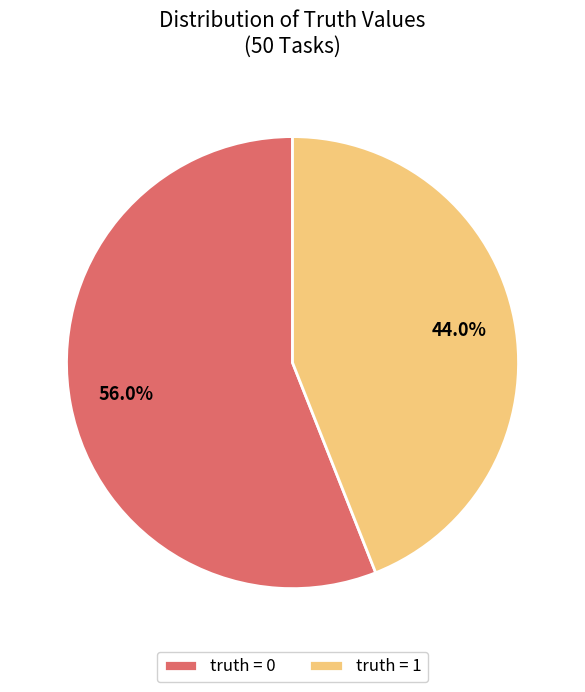

What percentage do truth = 0 and truth = 1 together represent?

100.0%